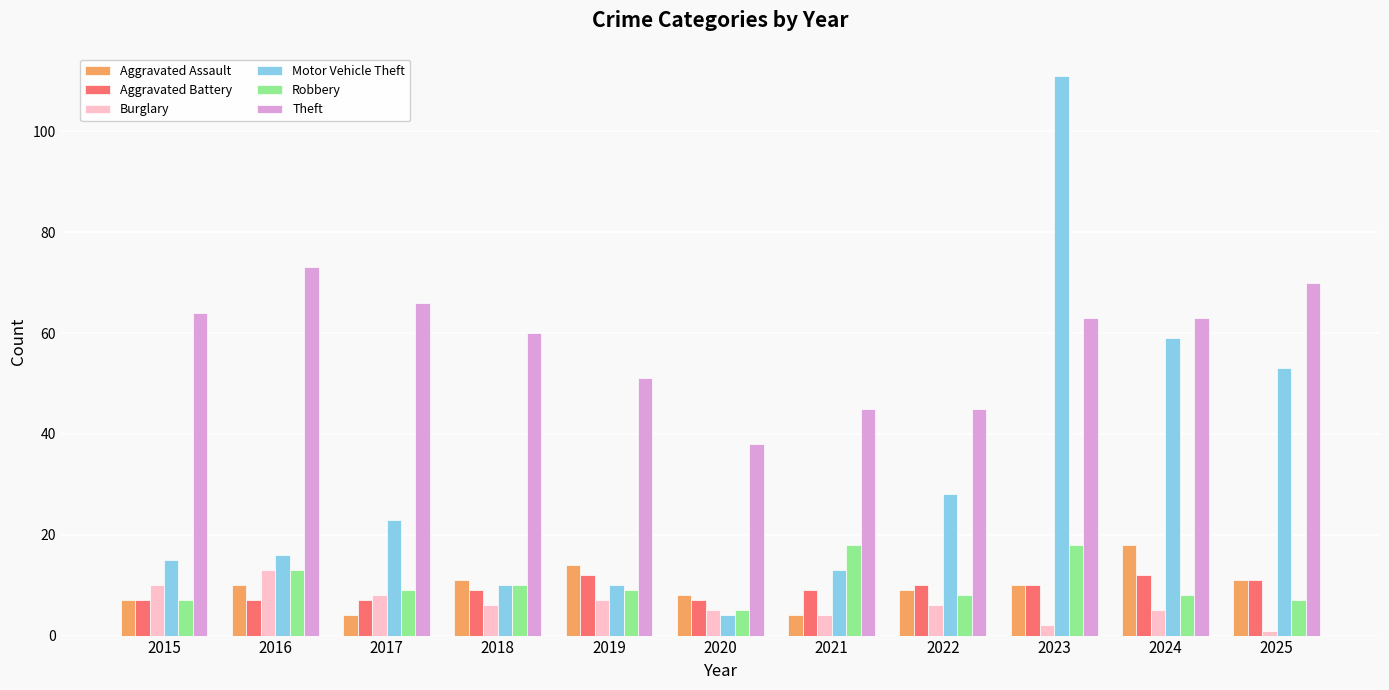

What is the lowest value of the Motor Vehicle Theft series?

4